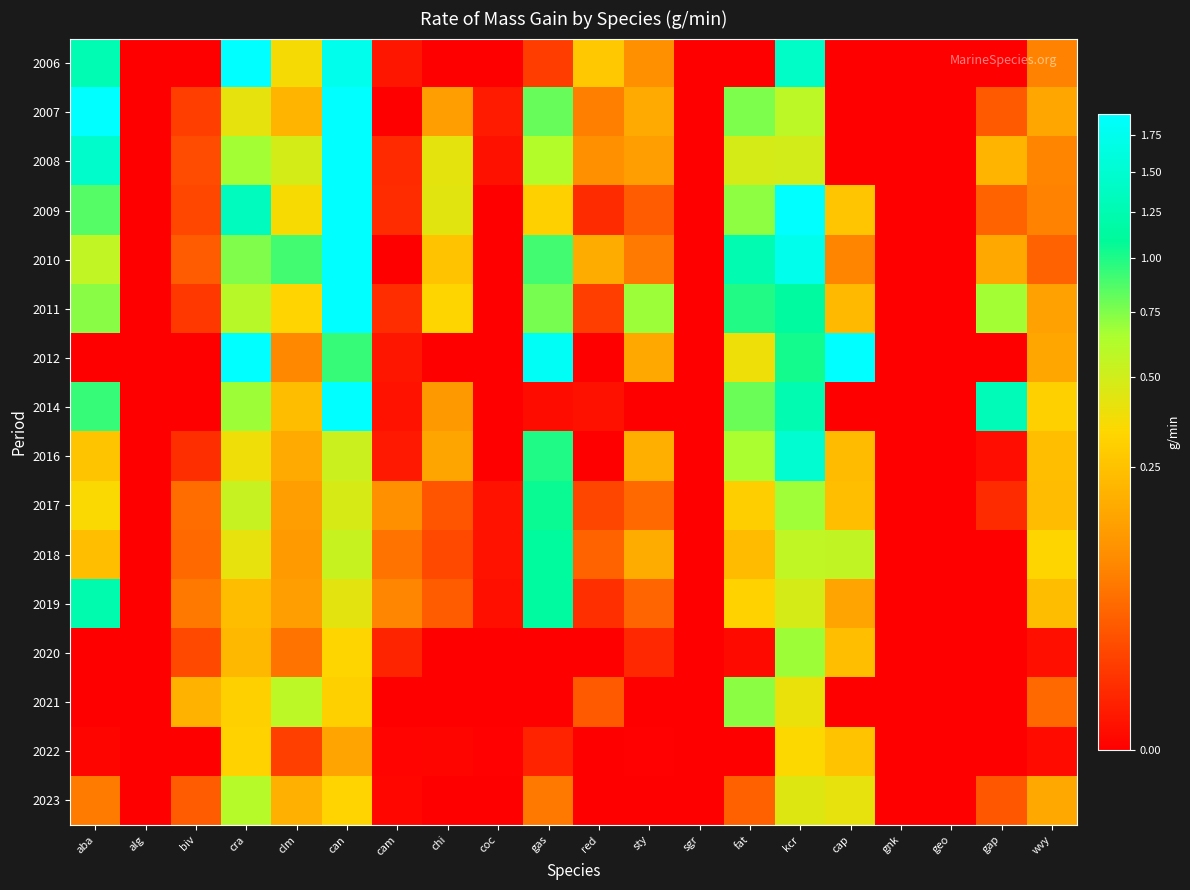

Reading left to right, what are all the values shown in this chart?

2006: aba=1.3	alg=0.0	biv=0.0	cra=2.0	clm=0.4	can=1.7	cam=0.0	chi=0.0	coc=0.0	gas=0.0	red=0.3	sty=0.1	sgr=0.0	fat=0.0	kcr=1.4	cap=0.0	gnk=0.0	geo=0.0	gap=0.0	wvy=0.1
2007: aba=3.7	alg=0.0	biv=0.0	cra=0.4	clm=0.2	can=2.8	cam=0.0	chi=0.1	coc=0.0	gas=0.8	red=0.1	sty=0.2	sgr=0.0	fat=0.8	kcr=0.6	cap=0.0	gnk=0.0	geo=0.0	gap=0.0	wvy=0.2
2008: aba=1.4	alg=0.0	biv=0.0	cra=0.7	clm=0.5	can=2.7	cam=0.0	chi=0.4	coc=0.0	gas=0.6	red=0.1	sty=0.1	sgr=0.0	fat=0.5	kcr=0.5	cap=0.0	gnk=0.0	geo=0.0	gap=0.2	wvy=0.1
2009: aba=0.9	alg=0.0	biv=0.0	cra=1.4	clm=0.4	can=3.5	cam=0.0	chi=0.4	coc=0.0	gas=0.3	red=0.0	sty=0.0	sgr=0.0	fat=0.7	kcr=1.9	cap=0.3	gnk=0.0	geo=0.0	gap=0.0	wvy=0.1
2010: aba=0.6	alg=0.0	biv=0.0	cra=0.8	clm=0.9	can=2.8	cam=0.0	chi=0.3	coc=0.0	gas=0.9	red=0.2	sty=0.1	sgr=0.0	fat=1.3	kcr=1.7	cap=0.1	gnk=0.0	geo=0.0	gap=0.2	wvy=0.0
2011: aba=0.7	alg=0.0	biv=0.0	cra=0.6	clm=0.3	can=2.7	cam=0.0	chi=0.3	coc=0.0	gas=0.8	red=0.0	sty=0.7	sgr=0.0	fat=1.0	kcr=1.1	cap=0.2	gnk=0.0	geo=0.0	gap=0.7	wvy=0.1
2012: aba=0.0	alg=0.0	biv=0.0	cra=2.2	clm=0.1	can=0.9	cam=0.0	chi=0.0	coc=0.0	gas=1.8	red=0.0	sty=0.2	sgr=0.0	fat=0.4	kcr=1.0	cap=5.0	gnk=0.0	geo=0.0	gap=0.0	wvy=0.2
2014: aba=0.9	alg=0.0	biv=0.0	cra=0.7	clm=0.2	can=2.0	cam=0.0	chi=0.1	coc=0.0	gas=0.0	red=0.0	sty=0.0	sgr=0.0	fat=0.8	kcr=1.3	cap=0.0	gnk=0.0	geo=0.0	gap=1.3	wvy=0.3
2016: aba=0.3	alg=0.0	biv=0.0	cra=0.4	clm=0.2	can=0.5	cam=0.0	chi=0.2	coc=0.0	gas=1.0	red=0.0	sty=0.2	sgr=0.0	fat=0.7	kcr=1.5	cap=0.2	gnk=0.0	geo=0.0	gap=0.0	wvy=0.2
2017: aba=0.4	alg=0.0	biv=0.1	cra=0.5	clm=0.1	can=0.5	cam=0.1	chi=0.0	coc=0.0	gas=1.1	red=0.0	sty=0.0	sgr=0.0	fat=0.3	kcr=0.7	cap=0.2	gnk=0.0	geo=0.0	gap=0.0	wvy=0.2
2018: aba=0.2	alg=0.0	biv=0.0	cra=0.4	clm=0.1	can=0.5	cam=0.1	chi=0.0	coc=0.0	gas=1.1	red=0.0	sty=0.2	sgr=0.0	fat=0.2	kcr=0.6	cap=0.6	gnk=0.0	geo=0.0	gap=0.0	wvy=0.3
2019: aba=1.2	alg=0.0	biv=0.1	cra=0.2	clm=0.1	can=0.4	cam=0.1	chi=0.0	coc=0.0	gas=1.1	red=0.0	sty=0.0	sgr=0.0	fat=0.3	kcr=0.5	cap=0.2	gnk=0.0	geo=0.0	gap=0.0	wvy=0.2
2020: aba=0.0	alg=0.0	biv=0.0	cra=0.2	clm=0.1	can=0.3	cam=0.0	chi=0.0	coc=0.0	gas=0.0	red=0.0	sty=0.0	sgr=0.0	fat=0.0	kcr=0.7	cap=0.2	gnk=0.0	geo=0.0	gap=0.0	wvy=0.0
2021: aba=0.0	alg=0.0	biv=0.2	cra=0.3	clm=0.6	can=0.3	cam=0.0	chi=0.0	coc=0.0	gas=0.0	red=0.0	sty=0.0	sgr=0.0	fat=0.7	kcr=0.4	cap=0.0	gnk=0.0	geo=0.0	gap=0.0	wvy=0.0
2022: aba=0.0	alg=0.0	biv=0.0	cra=0.3	clm=0.0	can=0.2	cam=0.0	chi=0.0	coc=0.0	gas=0.0	red=0.0	sty=0.0	sgr=0.0	fat=0.0	kcr=0.3	cap=0.3	gnk=0.0	geo=0.0	gap=0.0	wvy=0.0
2023: aba=0.1	alg=0.0	biv=0.0	cra=0.6	clm=0.2	can=0.3	cam=0.0	chi=0.0	coc=0.0	gas=0.1	red=0.0	sty=0.0	sgr=0.0	fat=0.0	kcr=0.4	cap=0.4	gnk=0.0	geo=0.0	gap=0.0	wvy=0.2